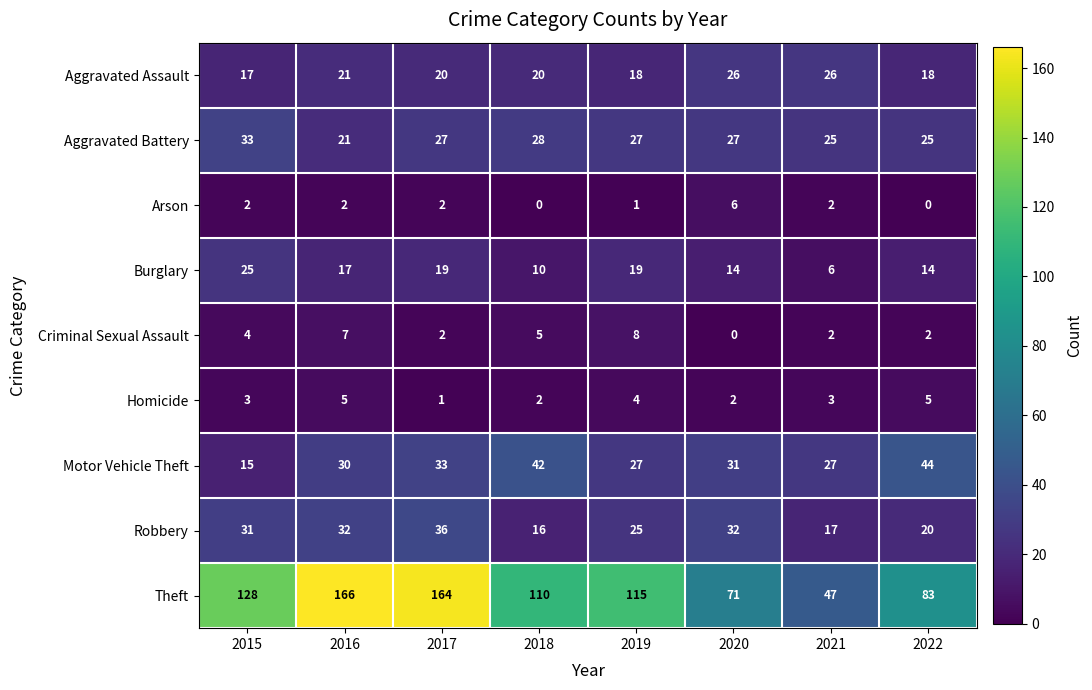

What is the greatest value displayed?

166